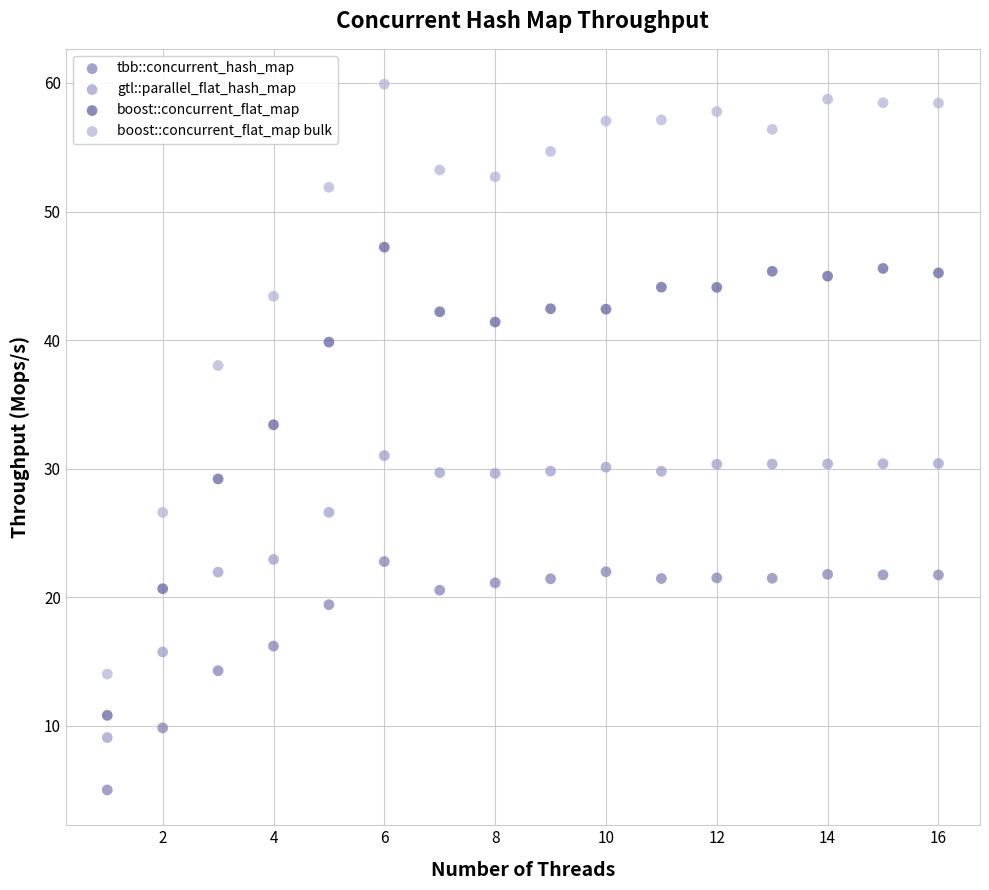

Across all data points, what is the range of Y values (max minus min)?

54.9